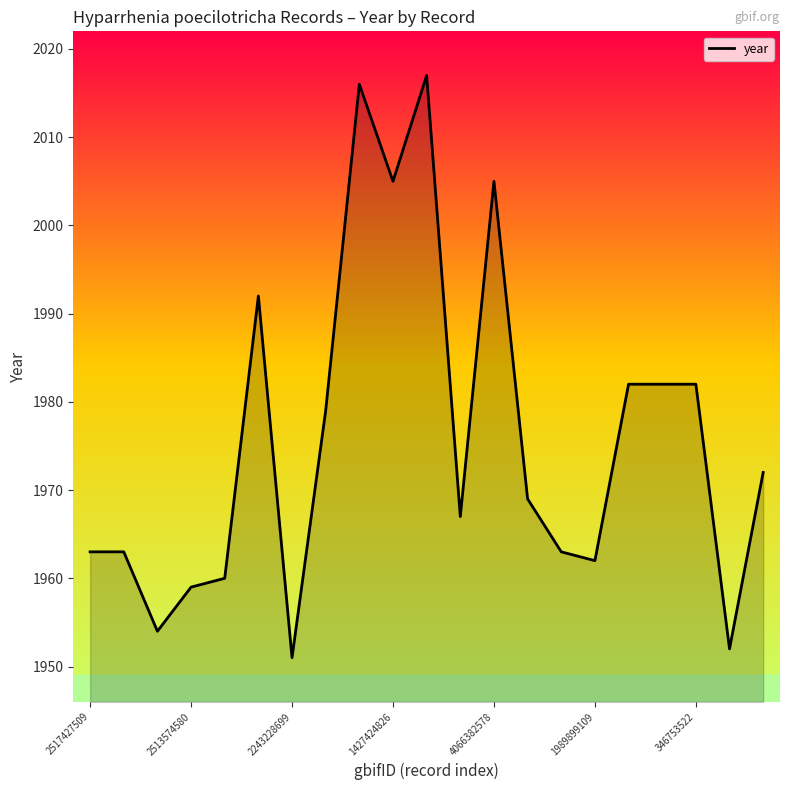

What is the minimum value shown in the chart?

1951